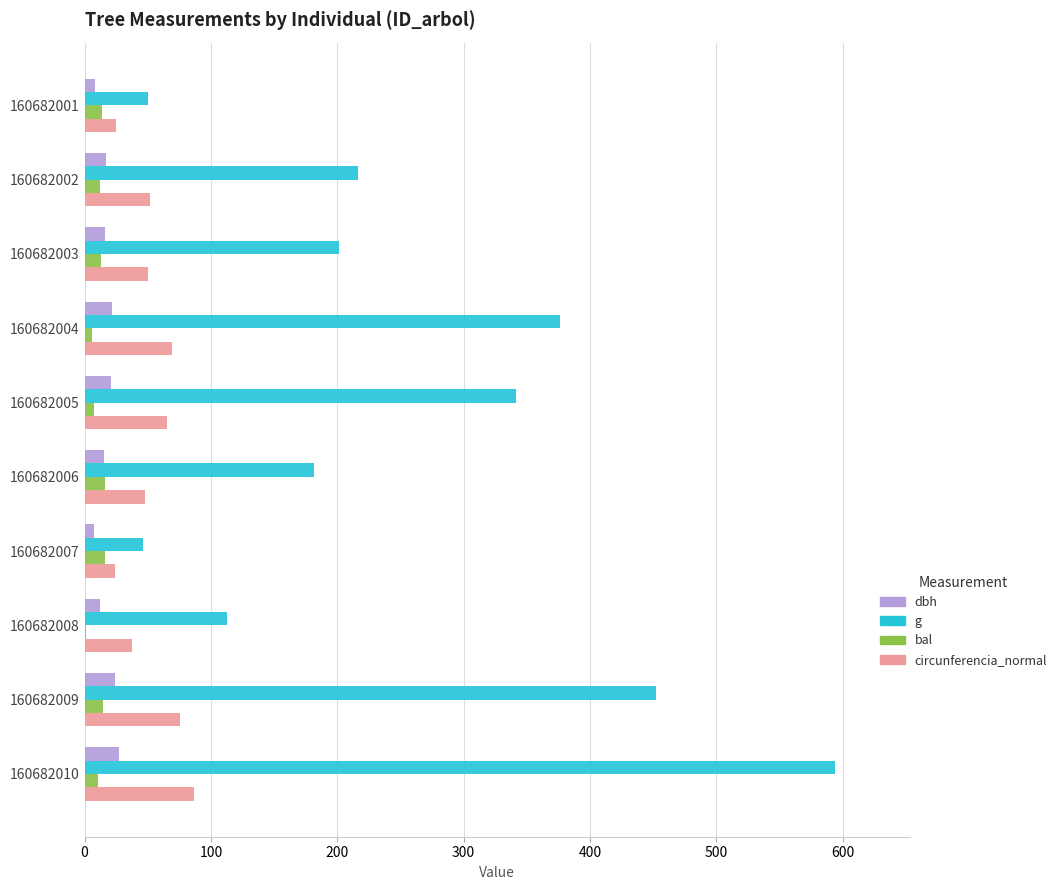

The g series shows 552.0 at 160682004. True or false?

False